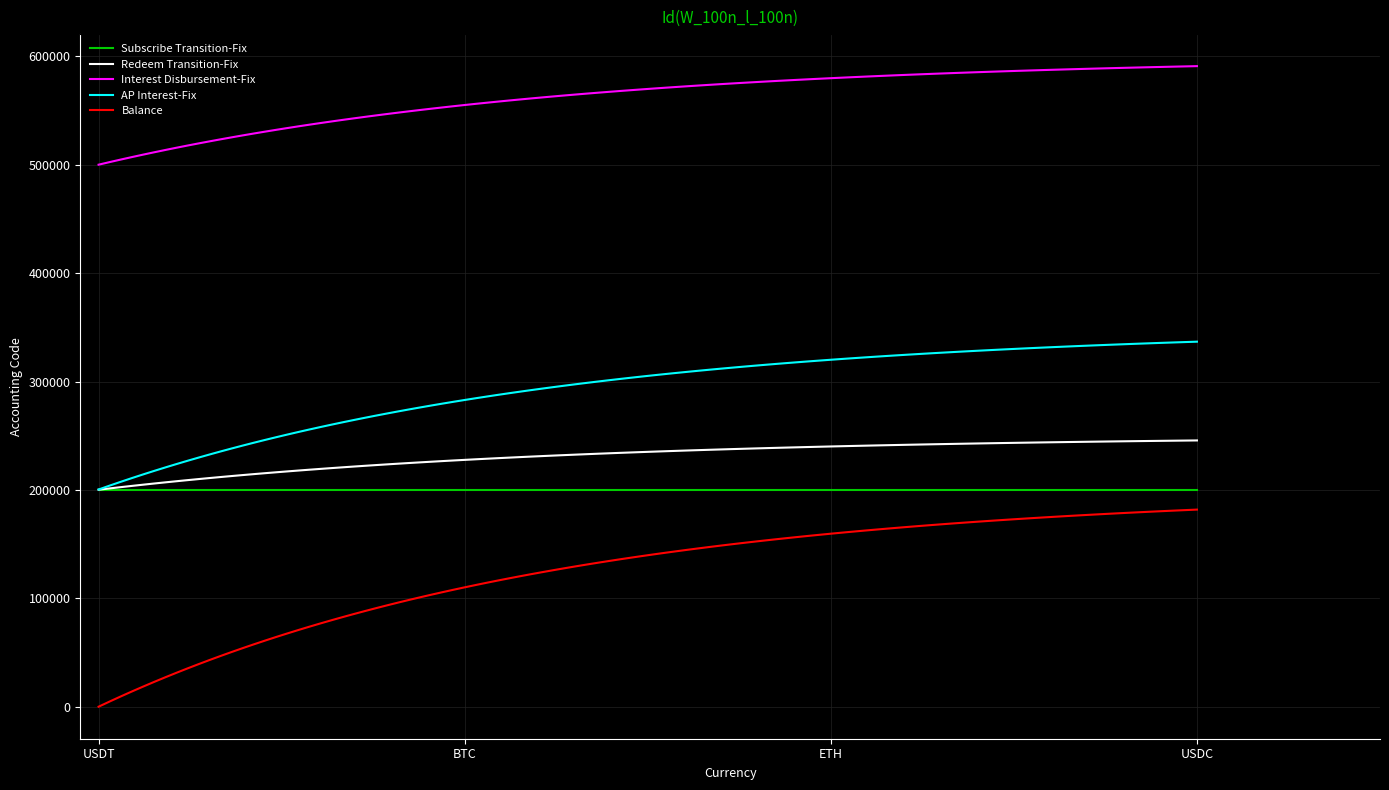

Which series has the largest total across all categories?

Interest Disbursement-Fix